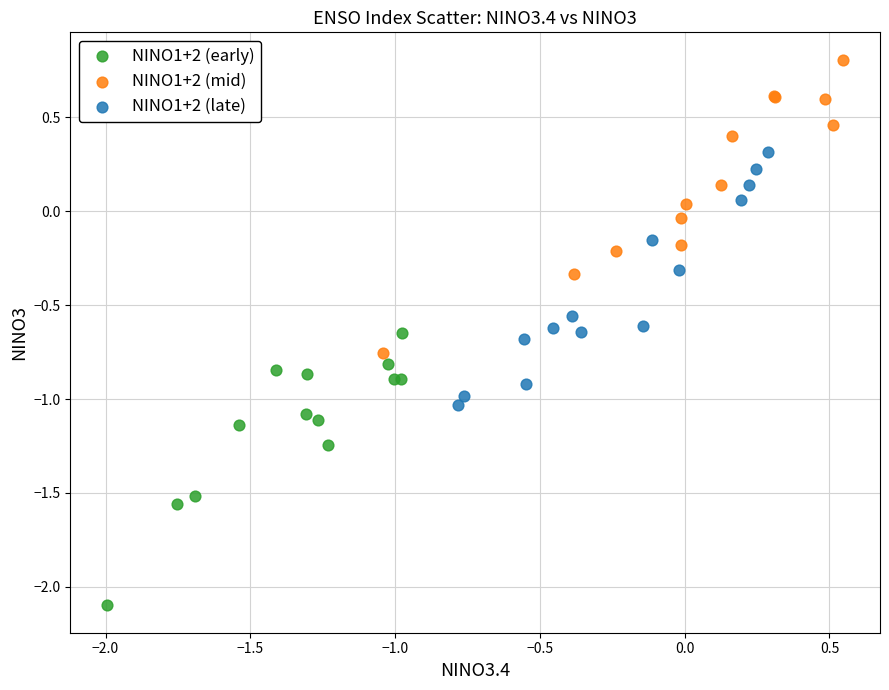

Which series contains the highest Y value?

NINO1+2 (mid)